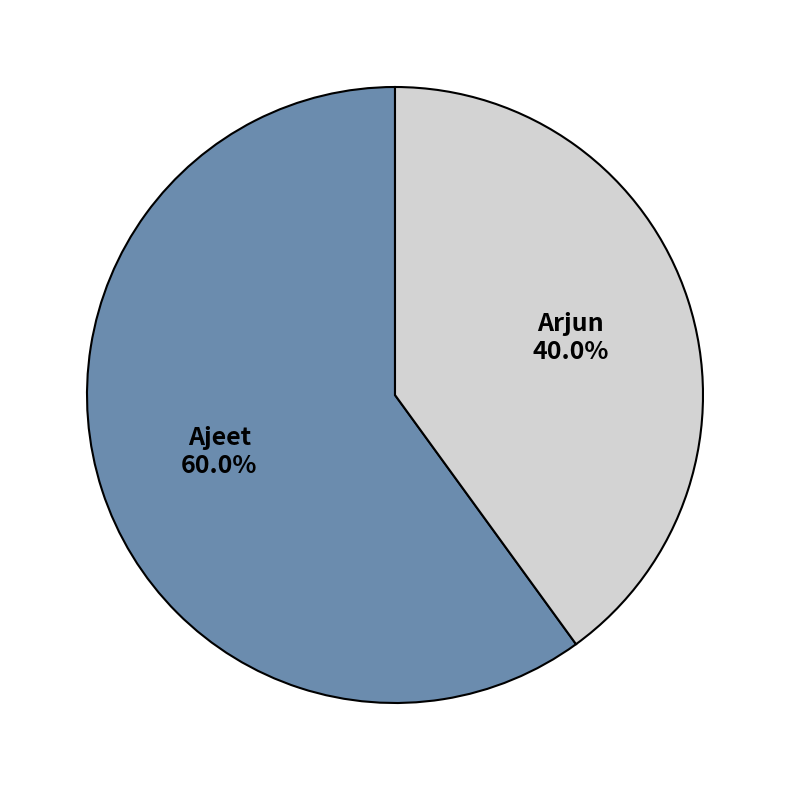

To the nearest percent, what is the average slice percentage?

50%